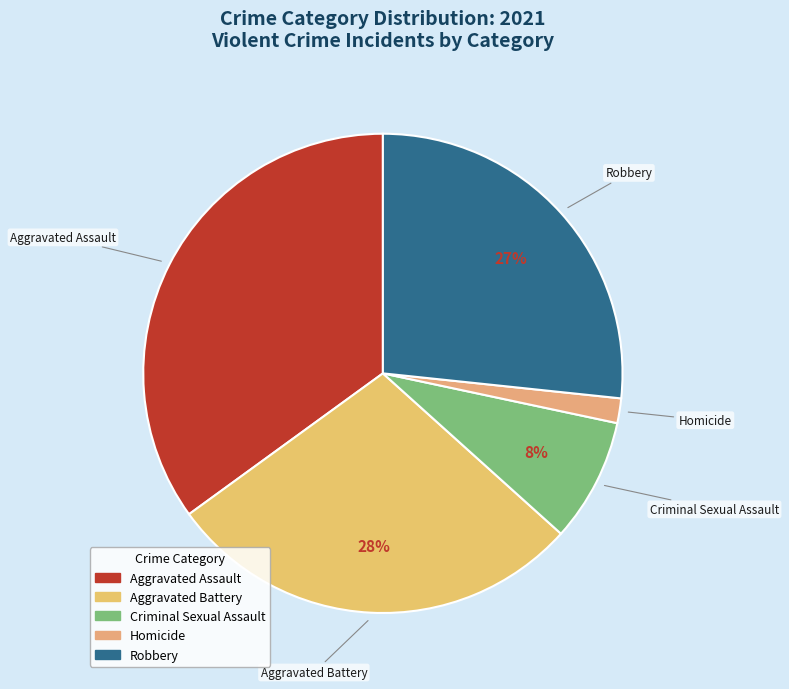

Count the number of slices in the pie.

5